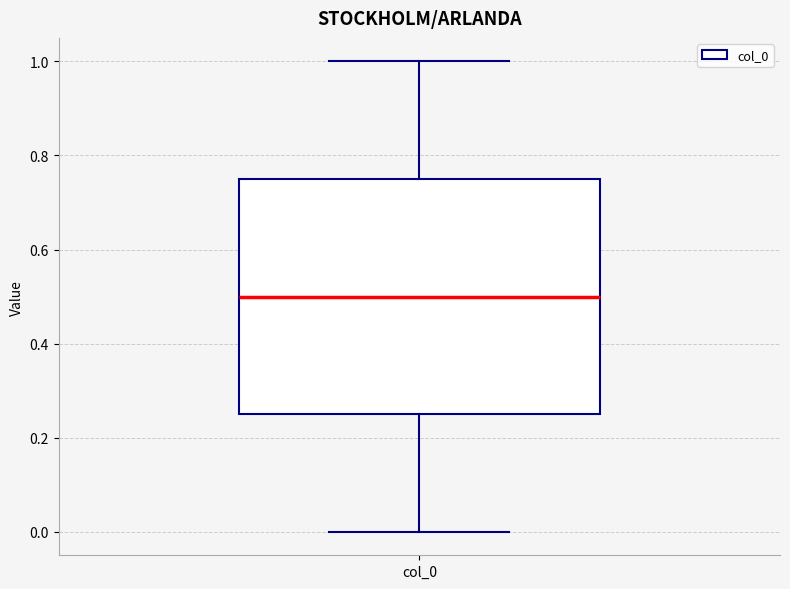

Where does the upper whisker of the box for col_0 end on the y-axis? The values are not printed on the chart, so give them approximately, as read against the axis.

1.00